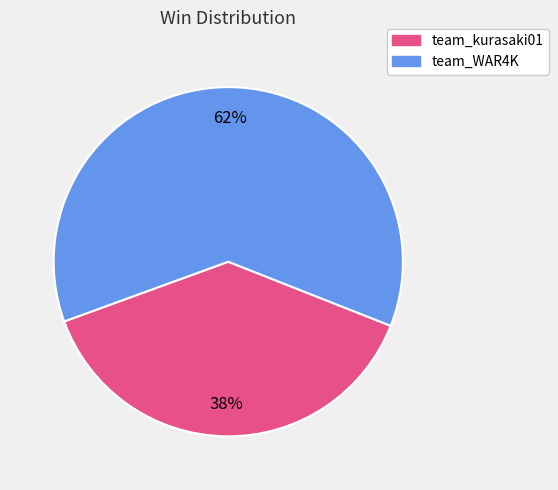

How many segments does this pie chart have?

2